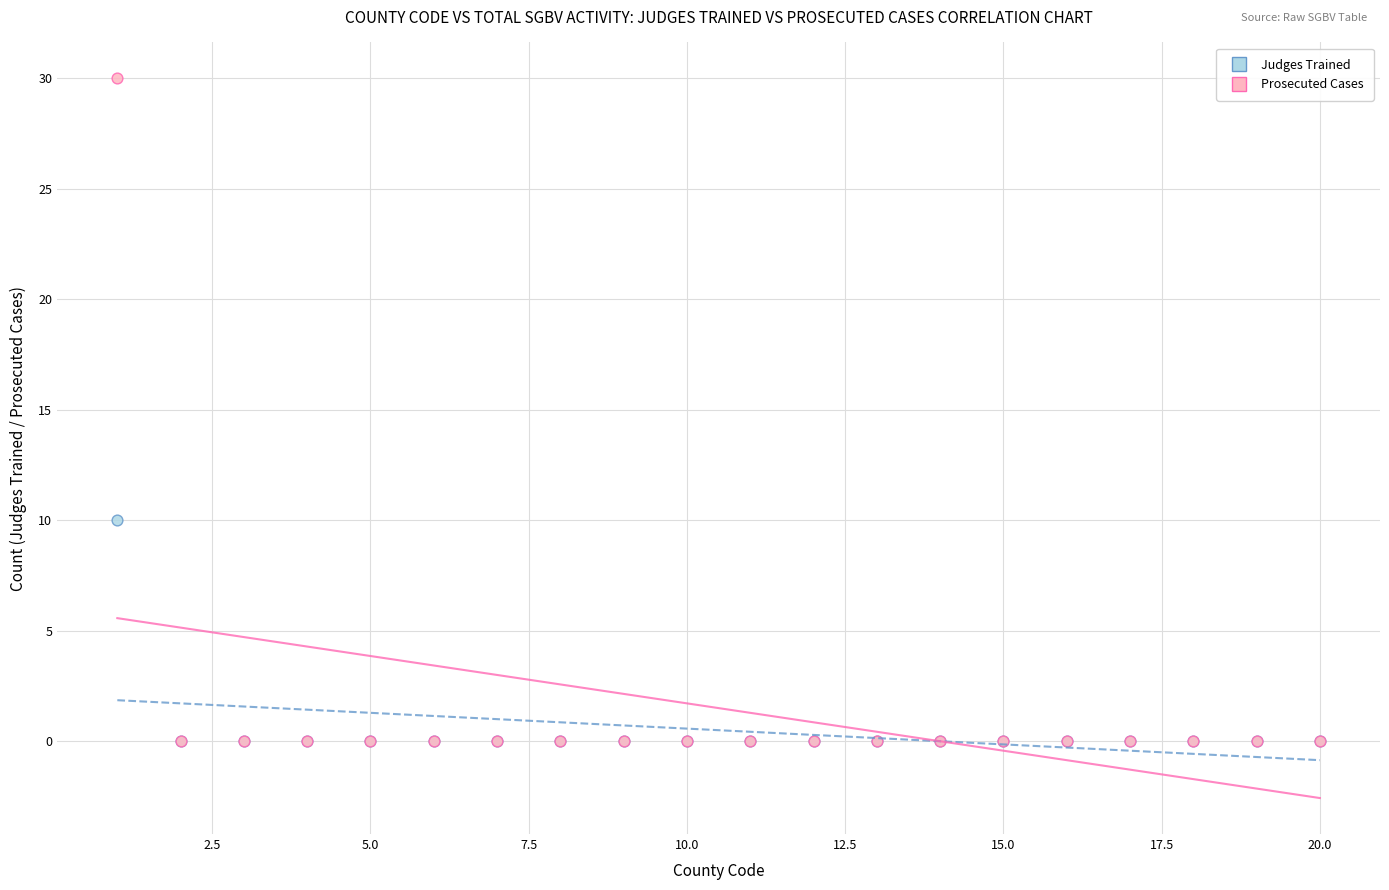

What are all the series names shown in the legend?

Judges Trained, Prosecuted Cases